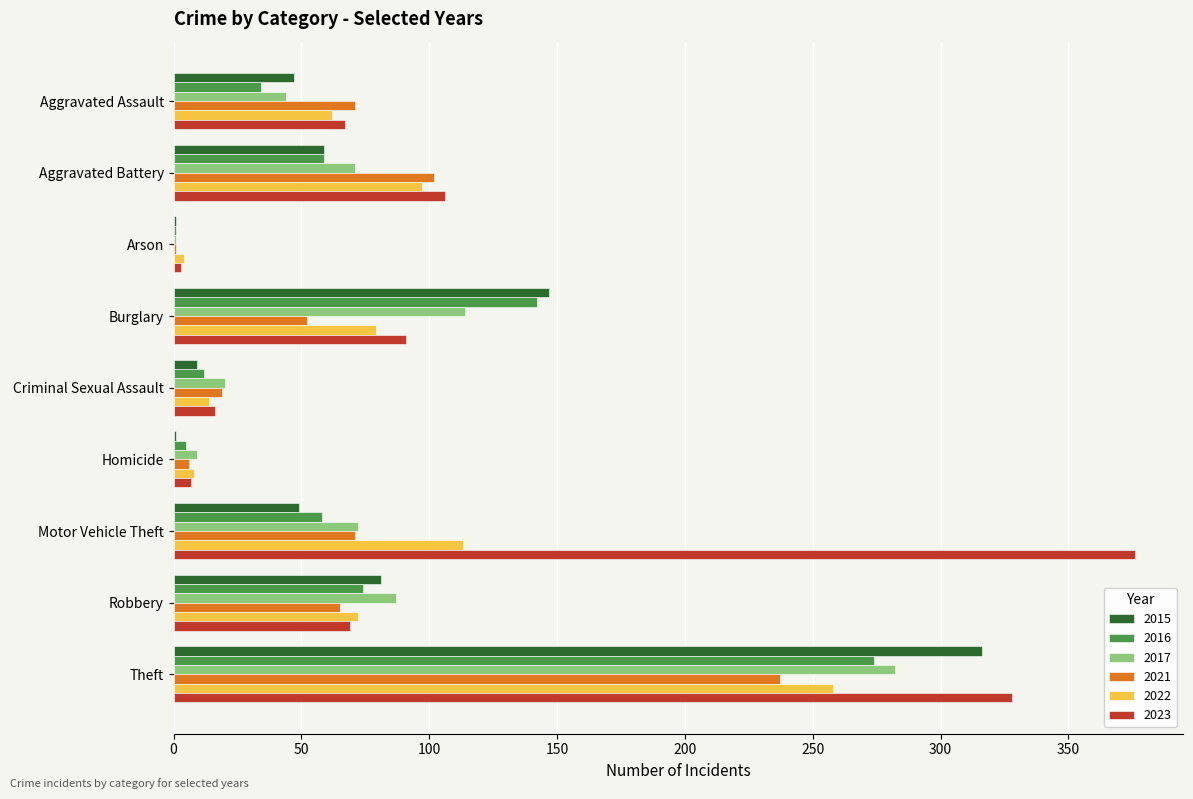

What are all the series names shown in the legend?

2015, 2016, 2017, 2021, 2022, 2023